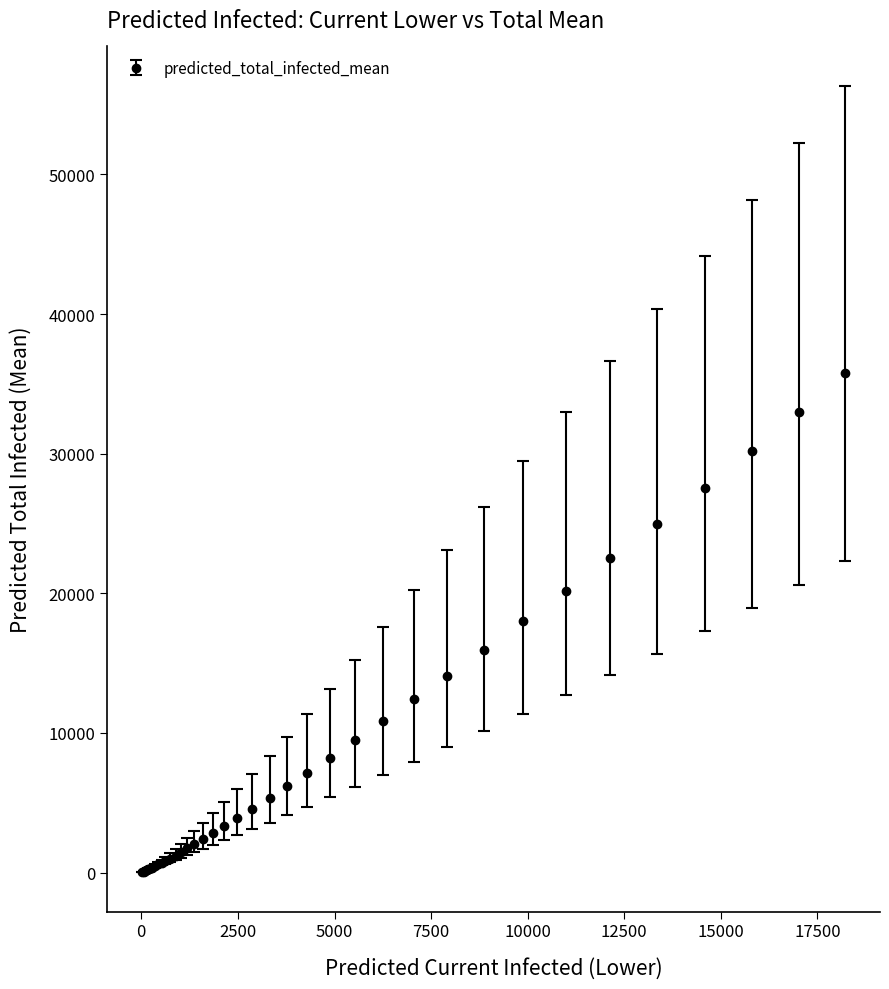

What is the sum of all values?

330789